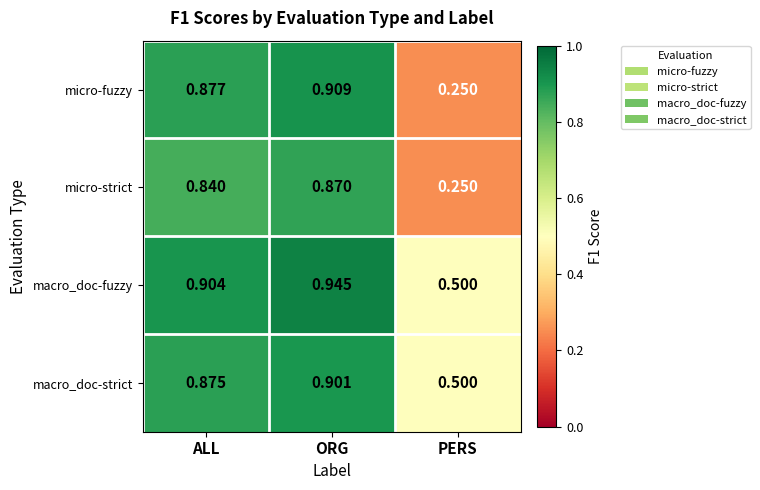

Which label corresponds to the smallest value in the chart?

PERS